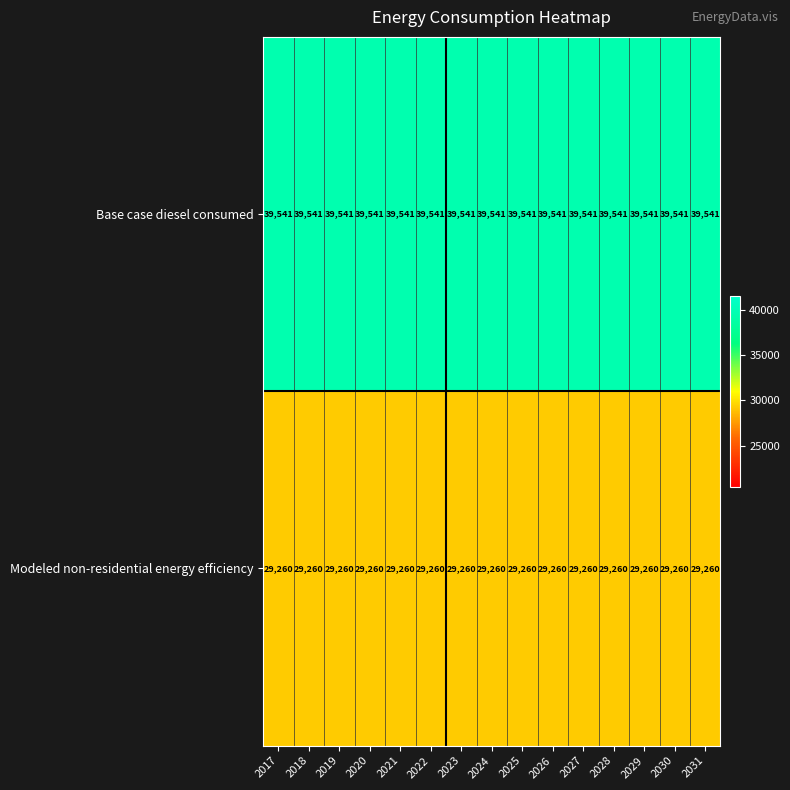

At how many categories does at least one series exceed 39281?

15